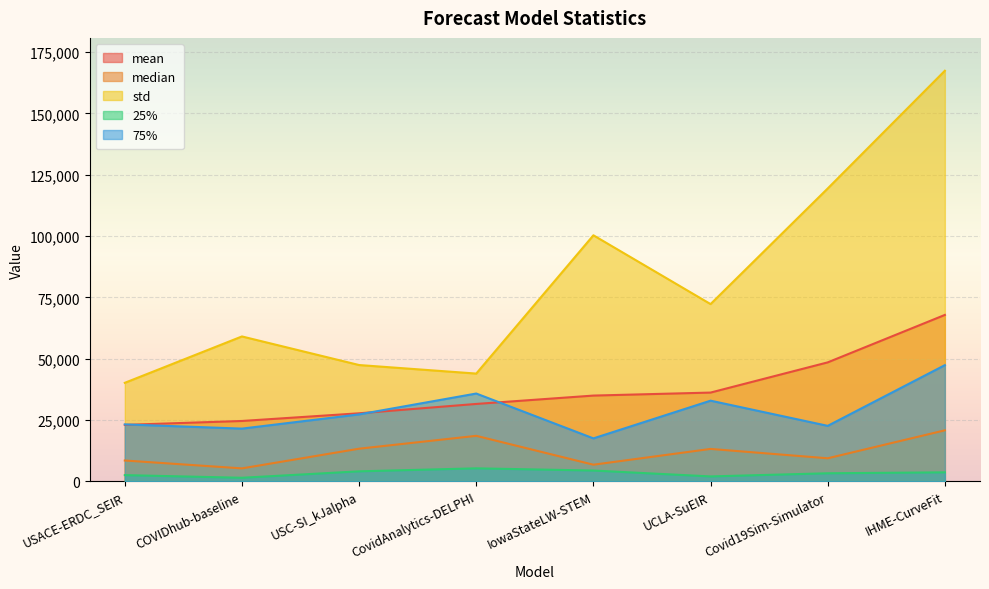

True or false: 25% has more than 0 points higher than both neighbors.

True